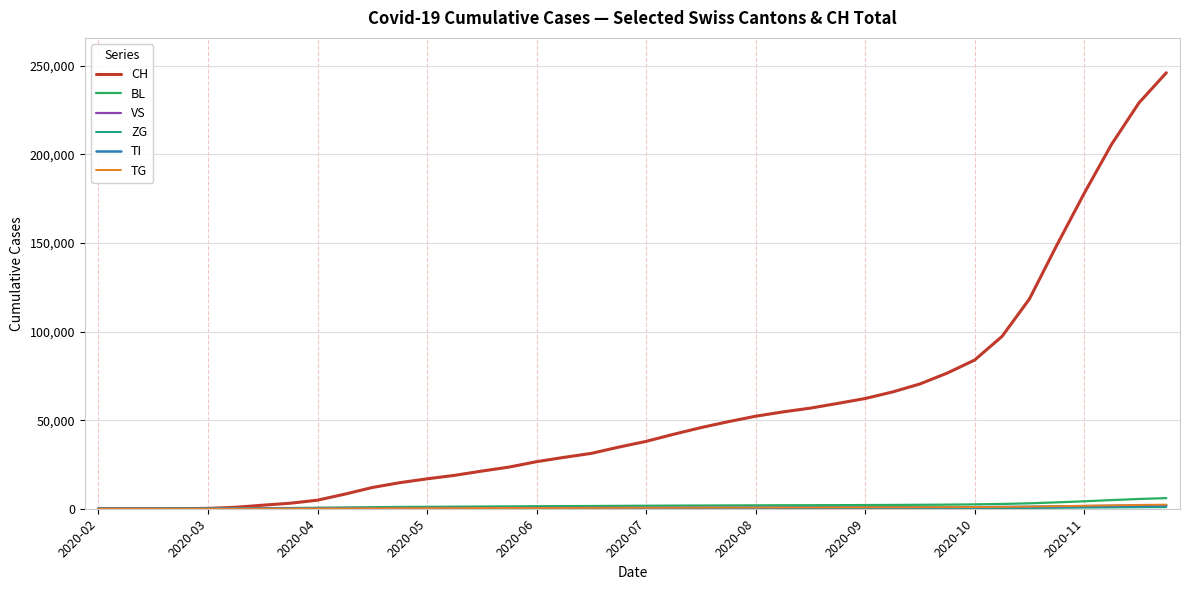

Which series has the largest range (max minus min)?

CH